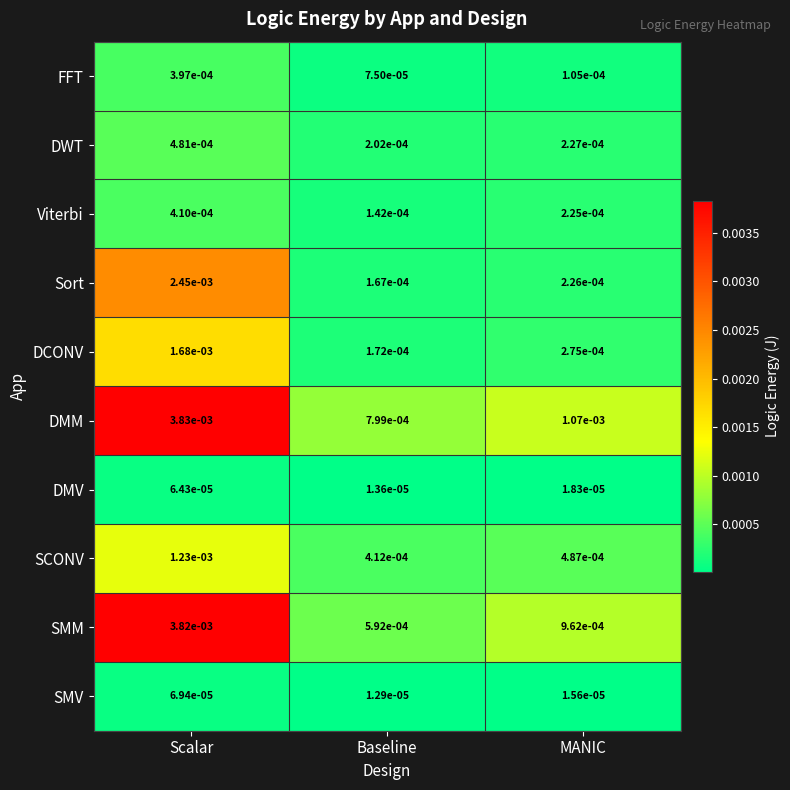

Which series has the largest range (max minus min)?

SMM